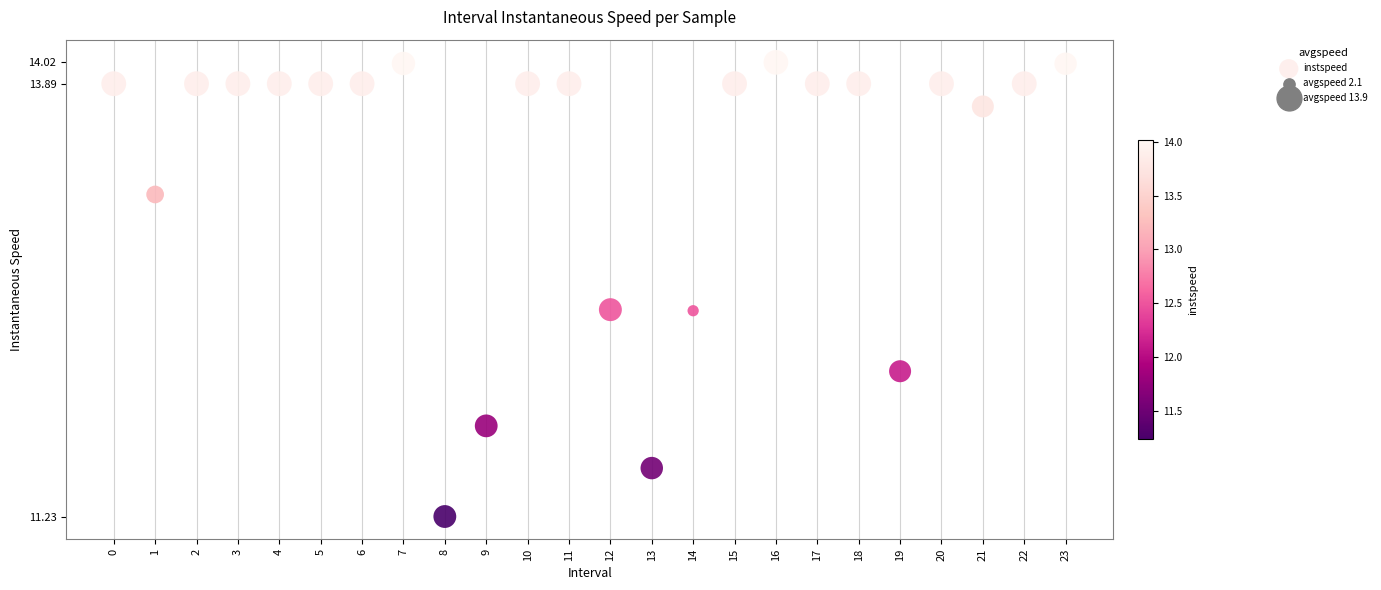

What Y value in the scatter plot is closest to 12?

12.1